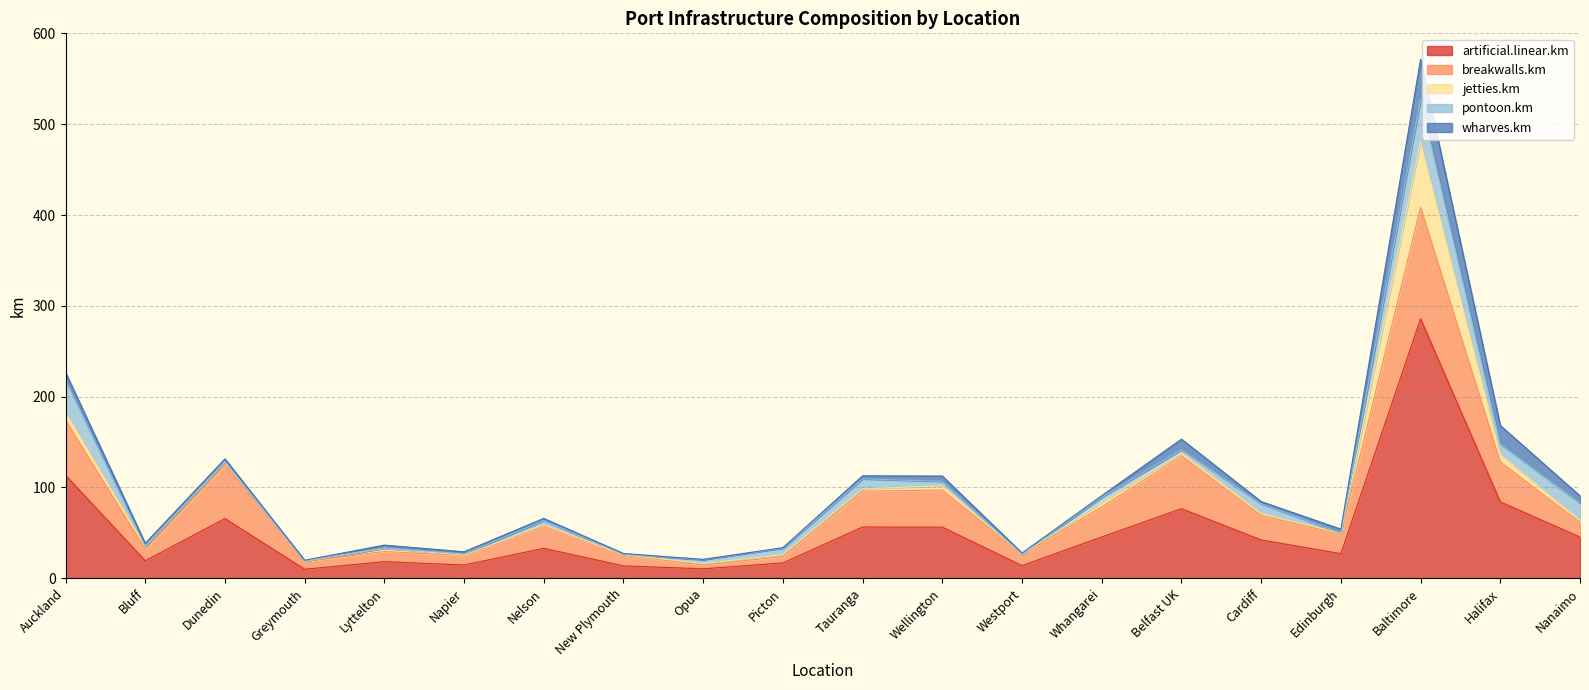

At how many categories does at least one series exceed 11?

18